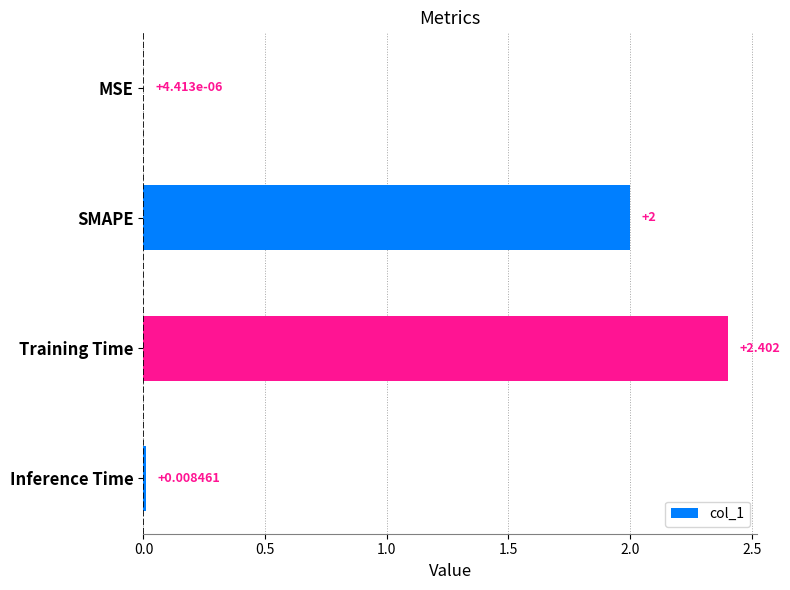

At which category does the chart reach its peak across all series?

Training Time